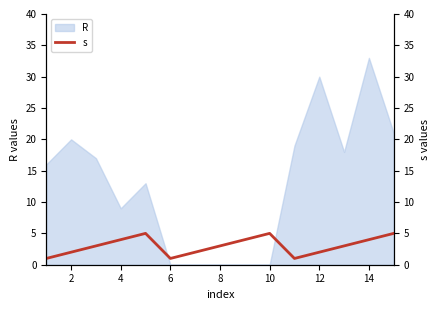

Count the values in the range 2 to 4.

9